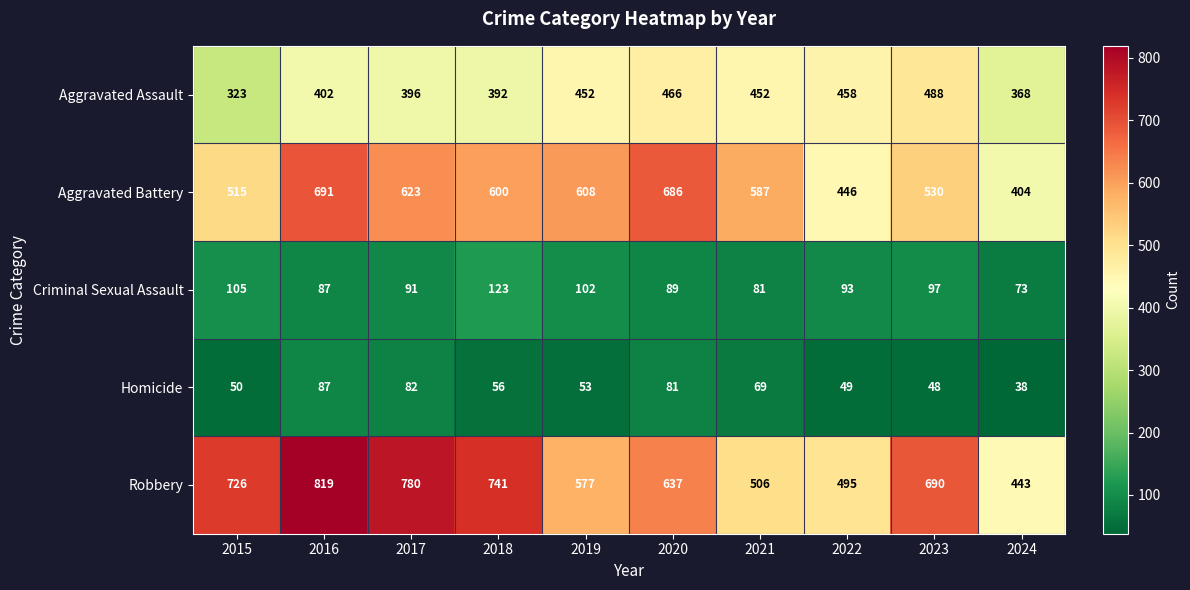

What is the smallest value displayed?

38